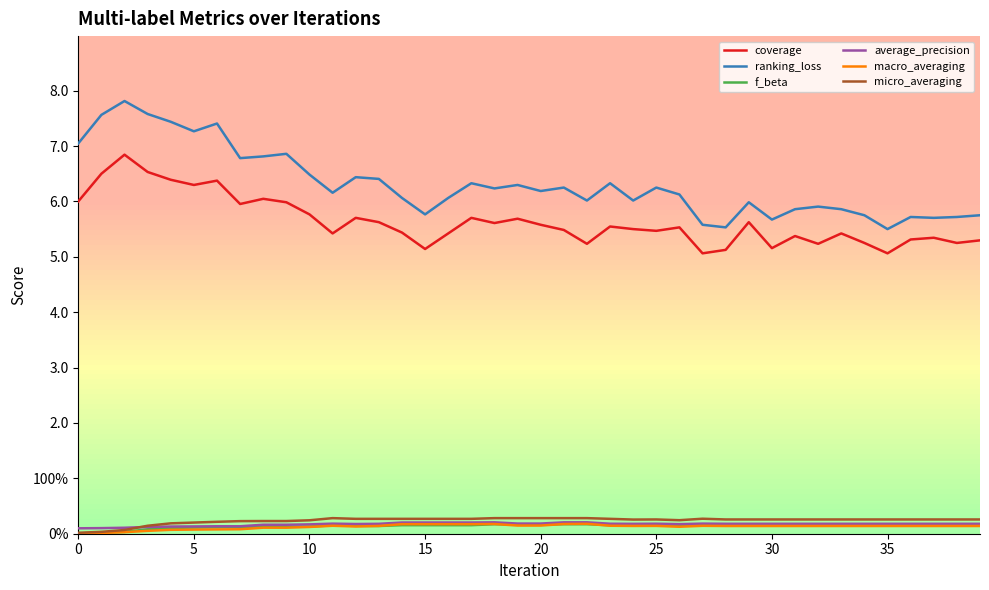

True or false: average_precision and coverage cross at least once.

False